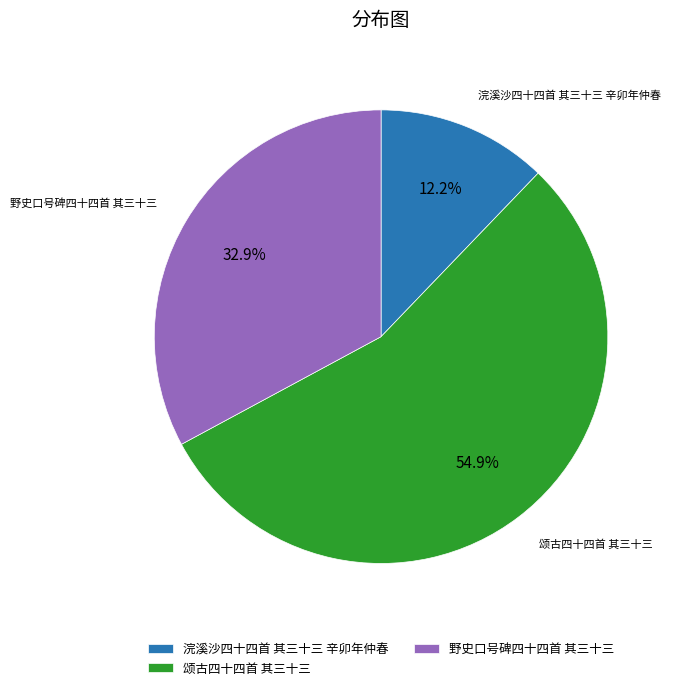

To the nearest percent, what percentage of the pie is 颂古四十四首 其三十三?

55%